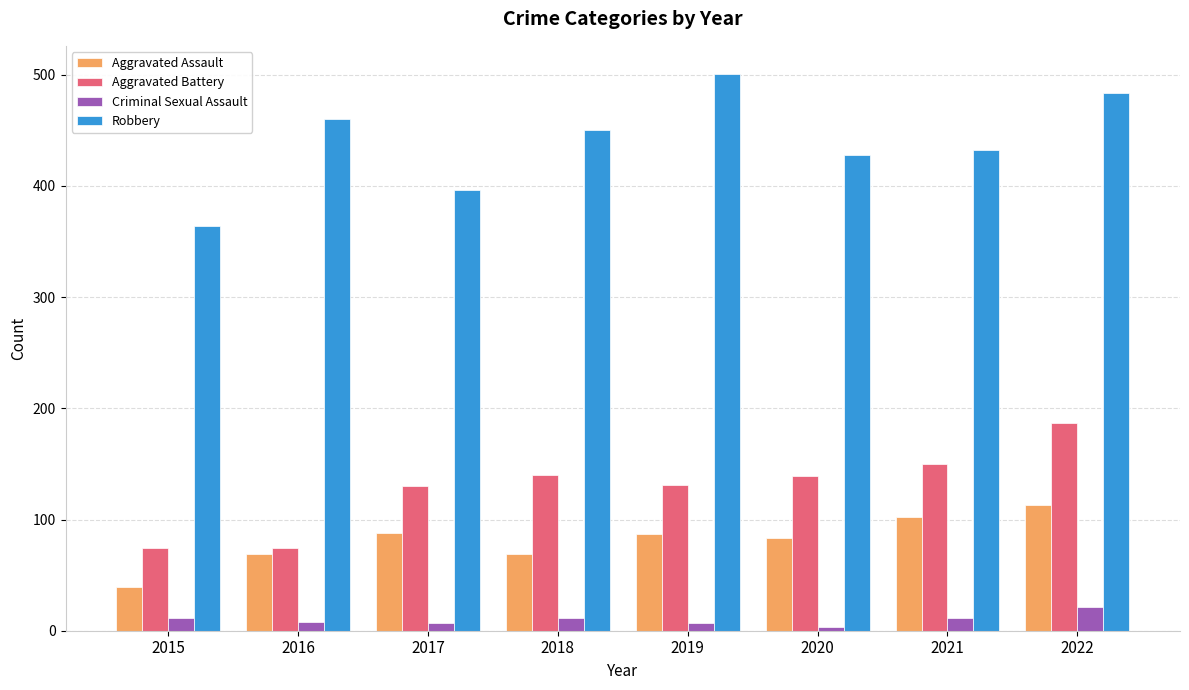

Which category has the highest value in the Aggravated Assault series?

2022